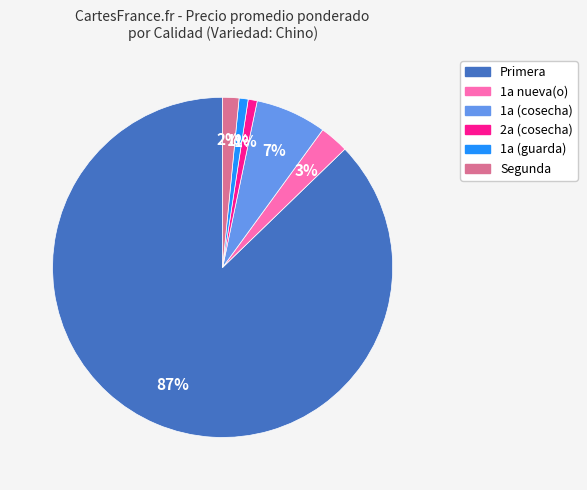

Is there a majority slice in this chart?

Yes